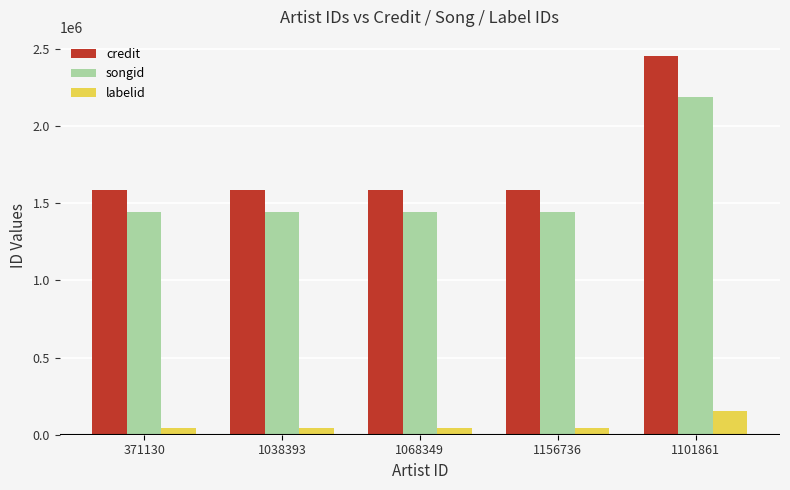

How many series are shown in this chart?

3